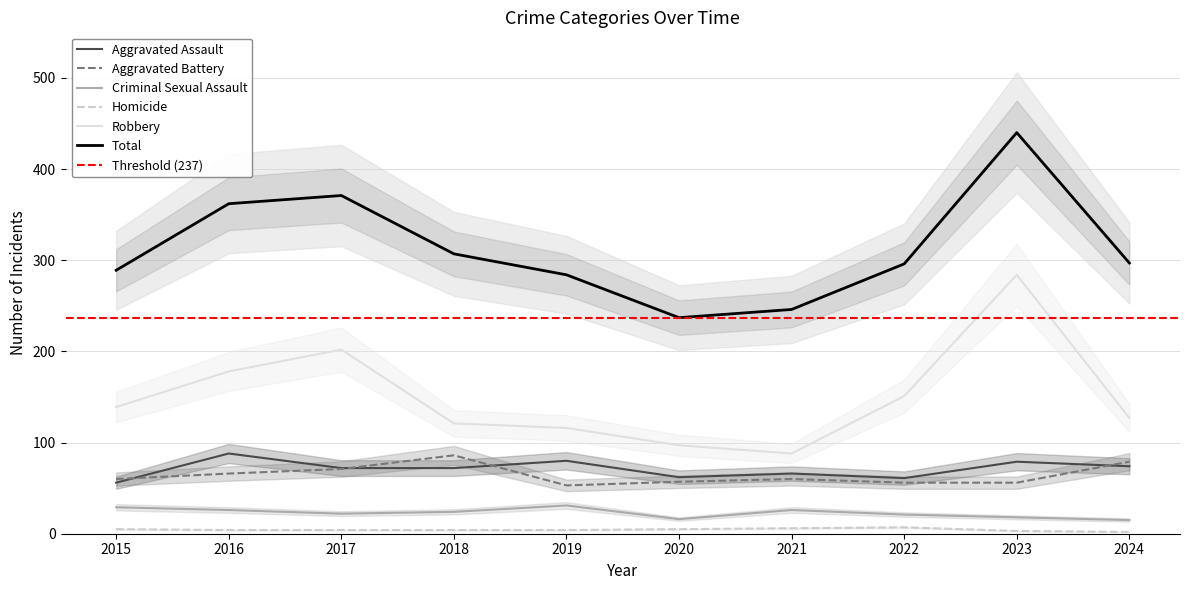

What is the value of the Robbery point at the 6th from the left?

97